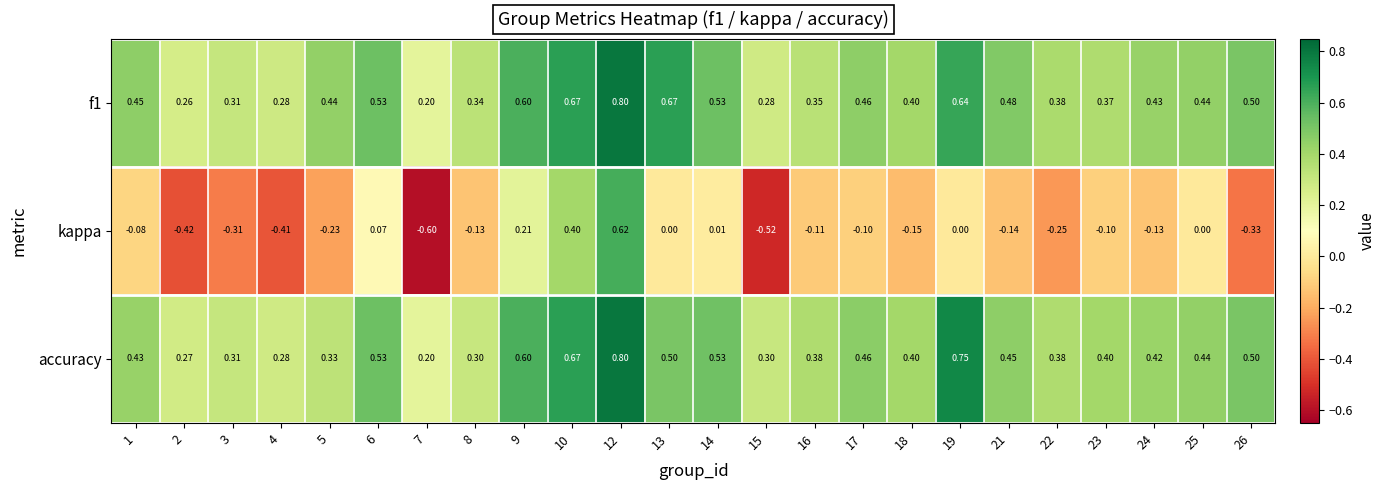

Which series has the widest spread of values?

kappa